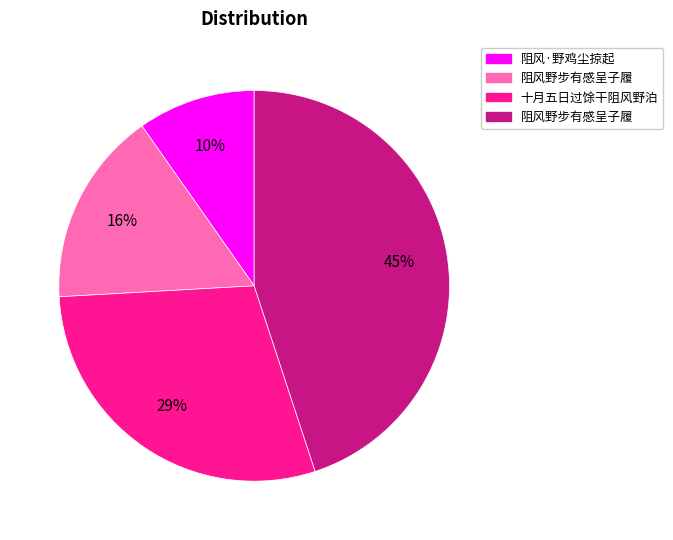

To the nearest percent, what is the average slice percentage?

25%